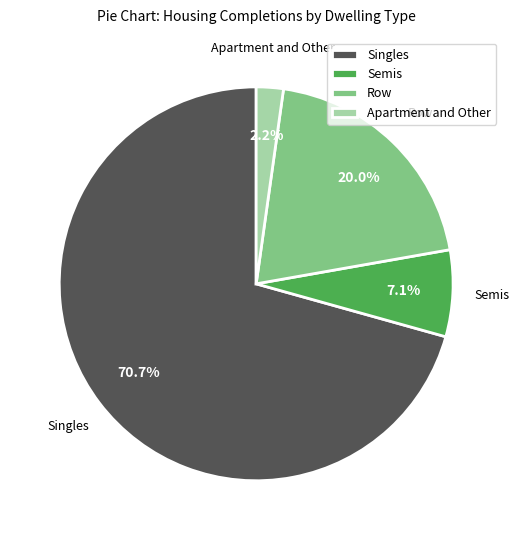

Is there a majority slice in this chart?

Yes